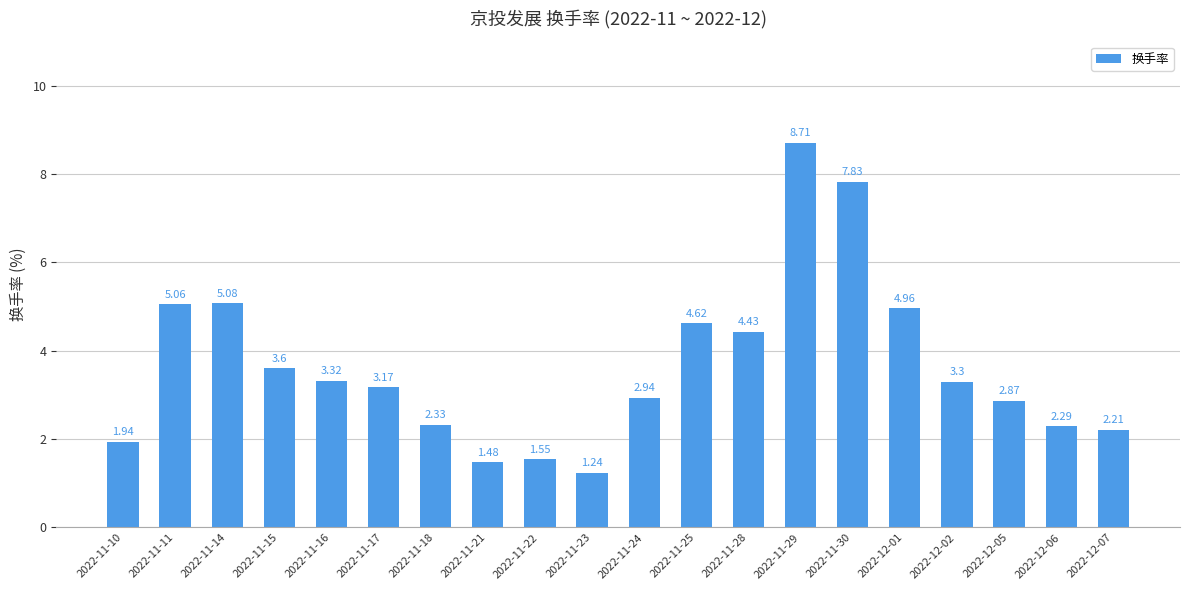

Rank the categories by value from lowest to highest.

2022-11-23, 2022-11-21, 2022-11-22, 2022-11-10, 2022-12-07, 2022-12-06, 2022-11-18, 2022-12-05, 2022-11-24, 2022-11-17, 2022-12-02, 2022-11-16, 2022-11-15, 2022-11-28, 2022-11-25, 2022-12-01, 2022-11-11, 2022-11-14, 2022-11-30, 2022-11-29